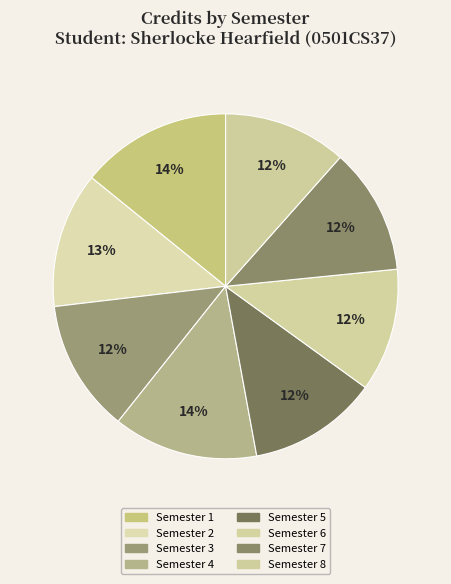

Rank the categories by value from highest to lowest.

Semester 1, Semester 4, Semester 2, Semester 3, Semester 5, Semester 7, Semester 6, Semester 8